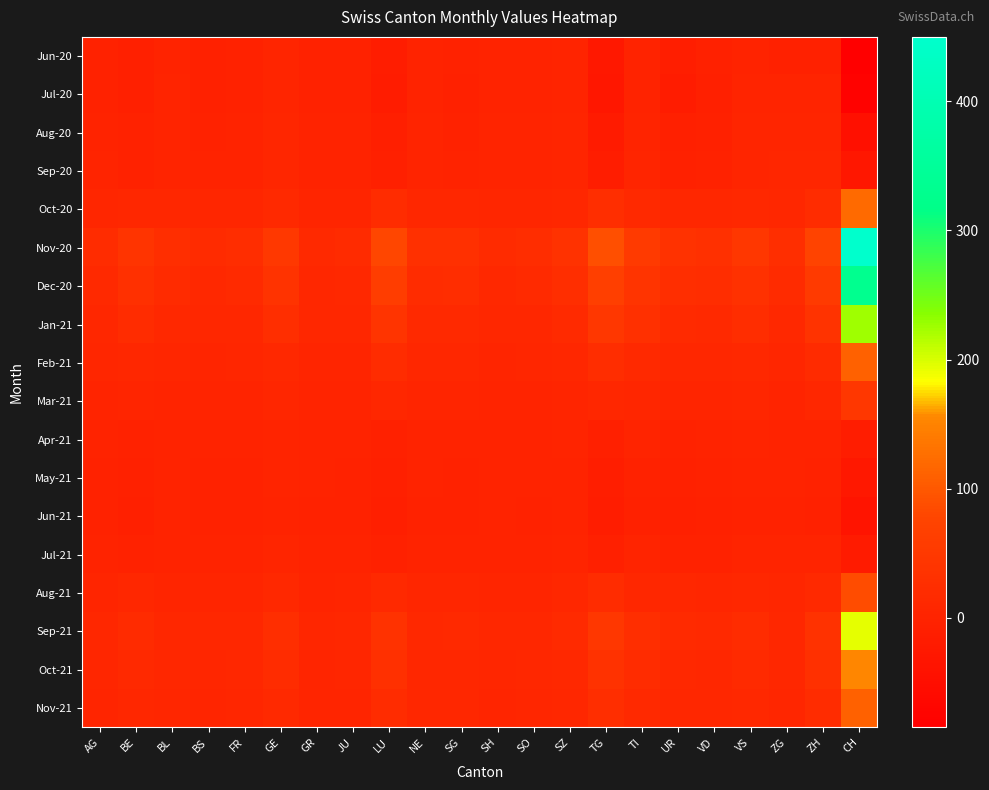

Which category has the highest value across all series?

CH